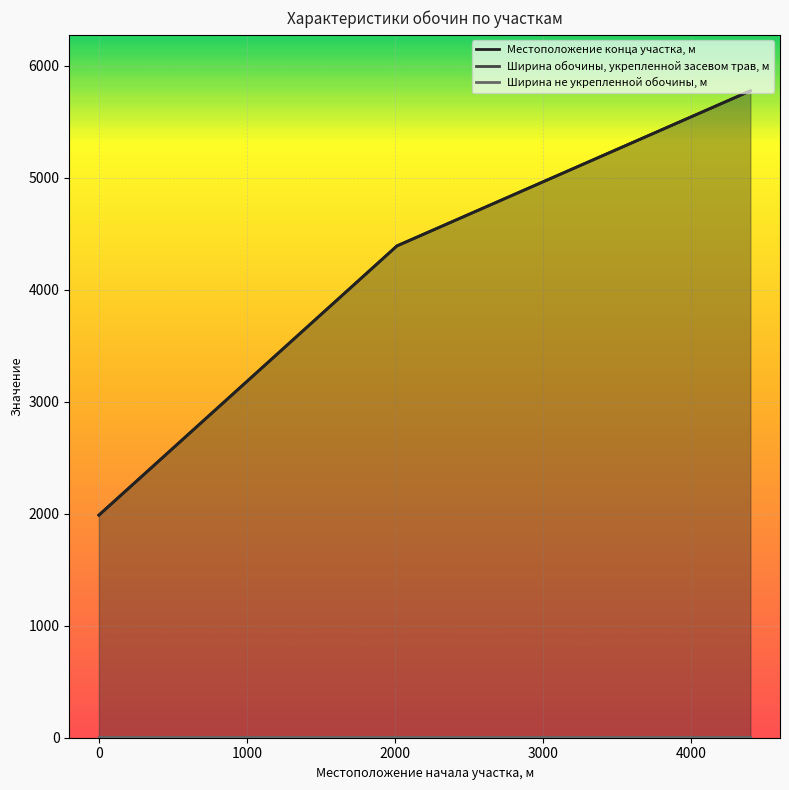

What is the sum of the Ширина обочины, укрепленной засевом трав, м values at 1000 and 0?

4